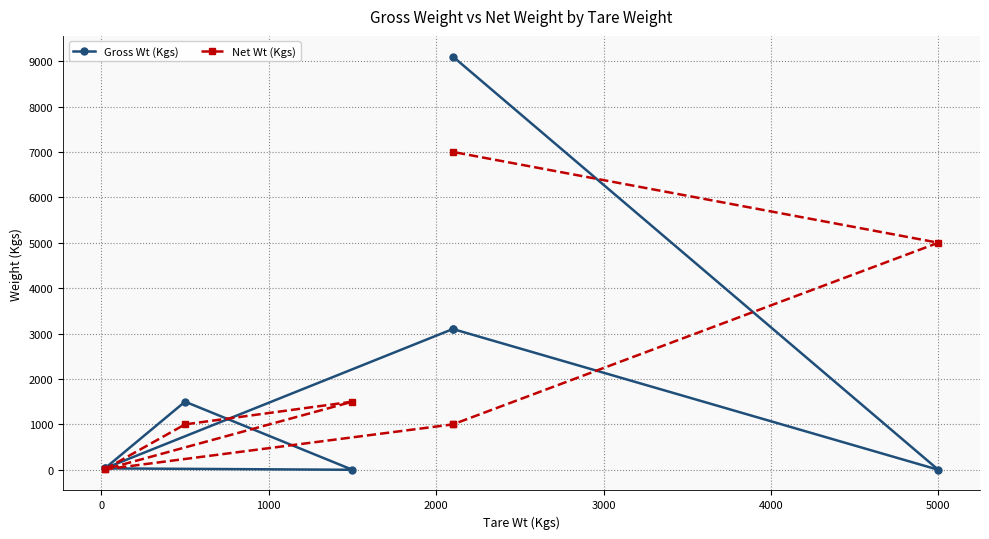

What are all the series names shown in the legend?

Gross Wt (Kgs), Net Wt (Kgs)